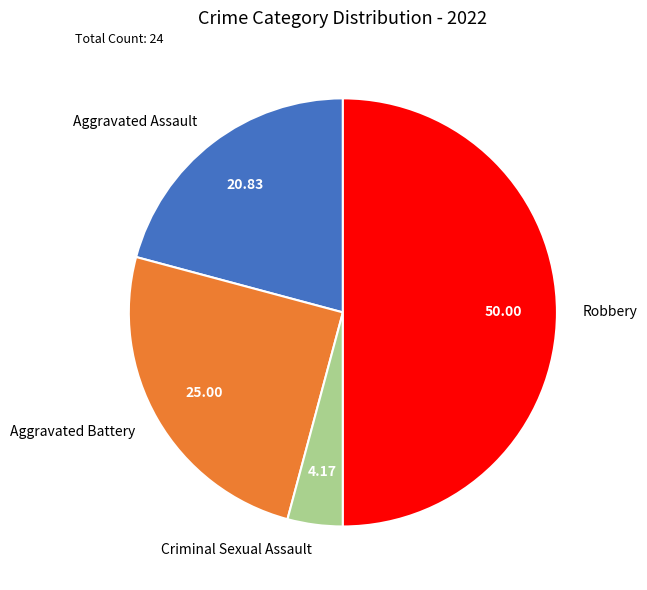

Count the number of slices in the pie.

4